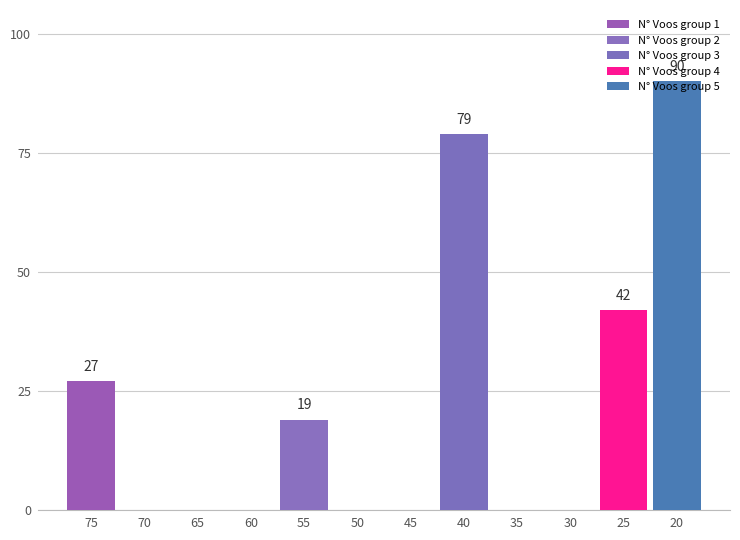

True or false: N° Voos has a value of 27.6 at 15.

False